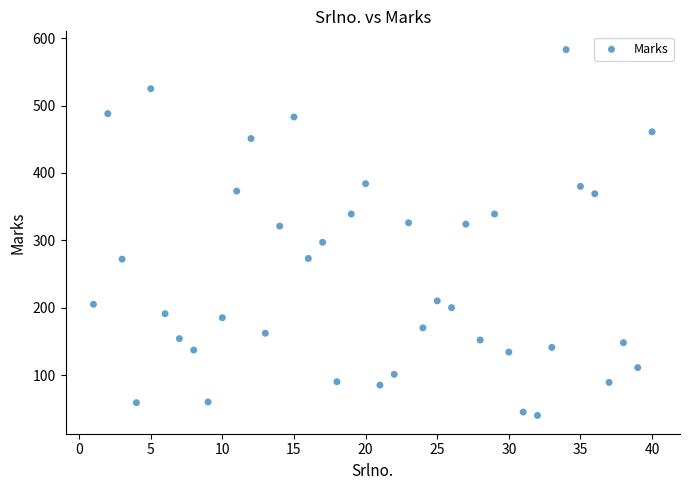

What is the range of X values (max minus min)?

39